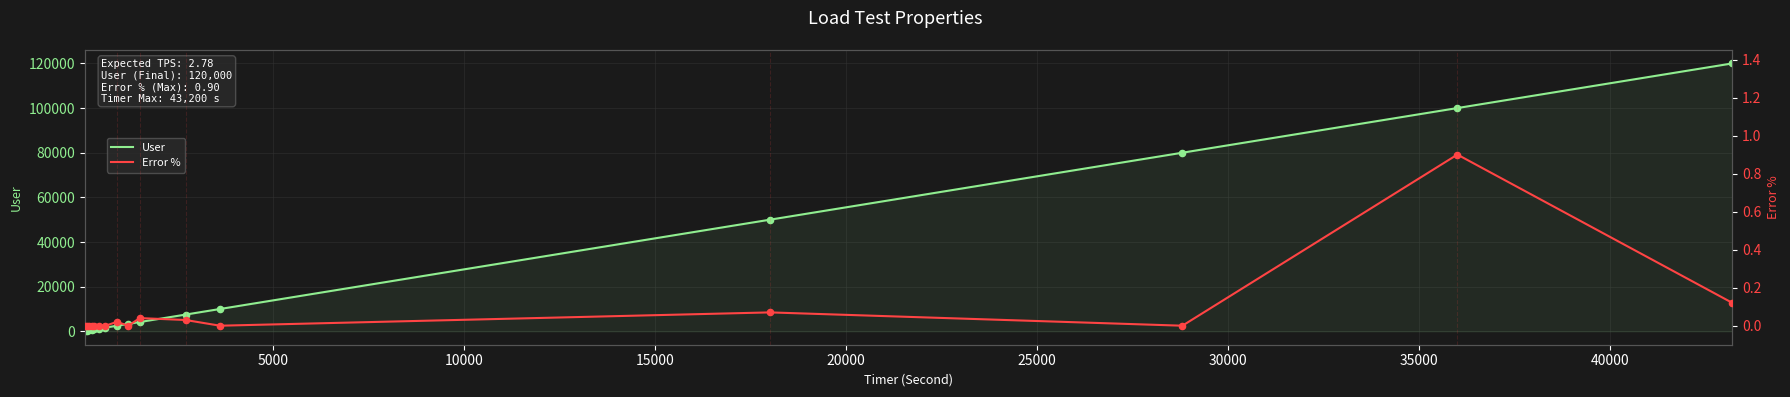

Which series reaches the minimum Y coordinate?

Error %